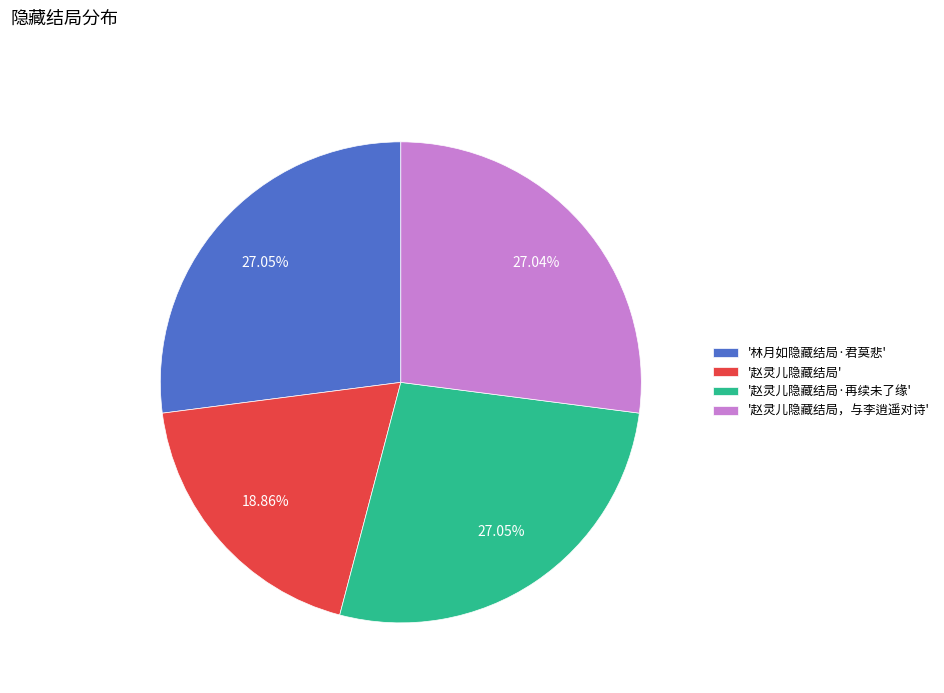

What is the smallest slice in the pie chart?

'赵灵儿隐藏结局'